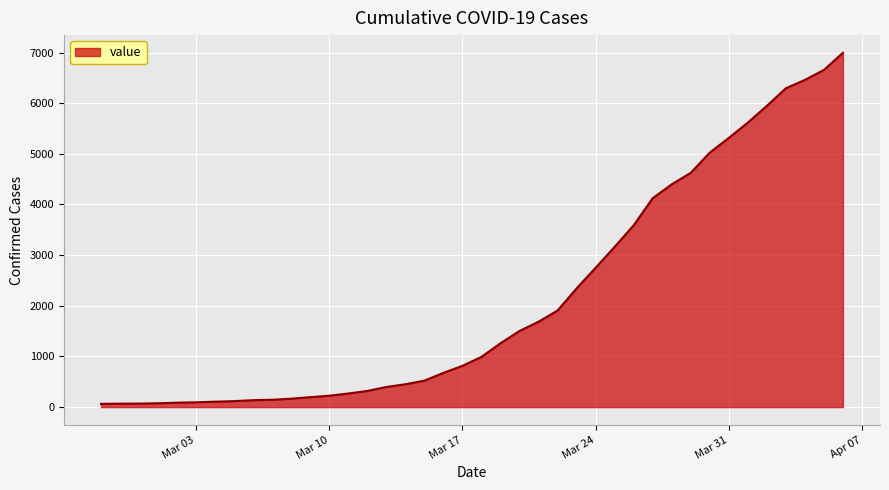

How many lines are shown in the chart?

1